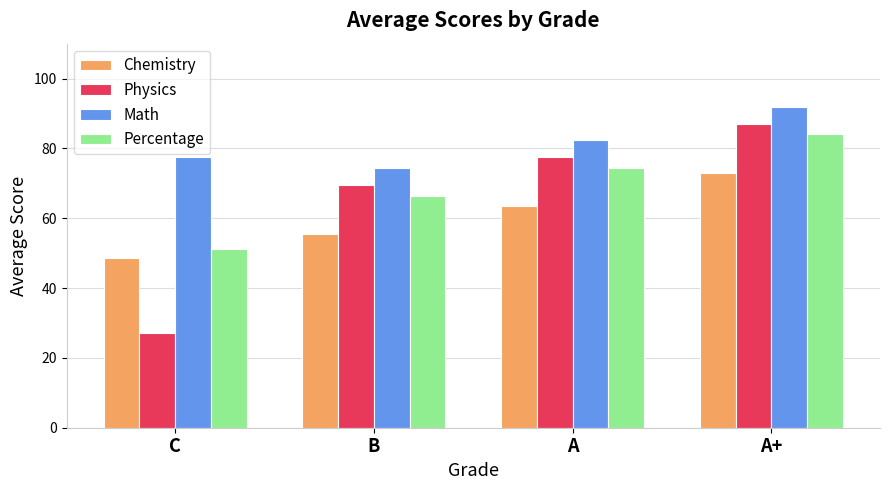

What is the approximate value of Percentage at A?

74.5